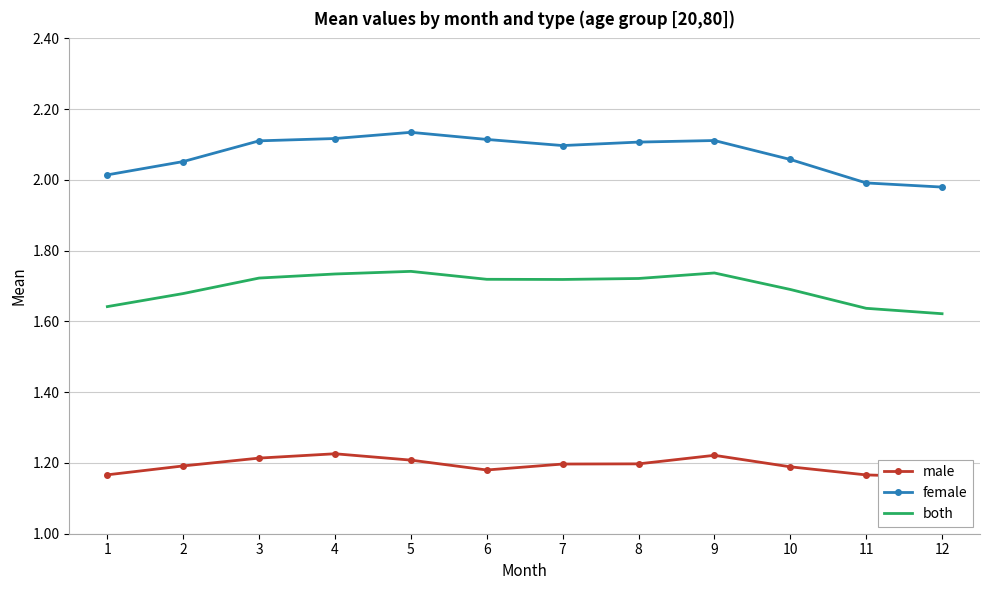

What is the difference between the maximum and minimum values in the both series?

0.1